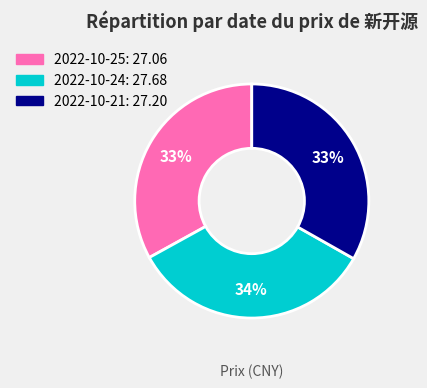

Combined, do 2022-10-25 and 2022-10-24 account for over 50%?

Yes